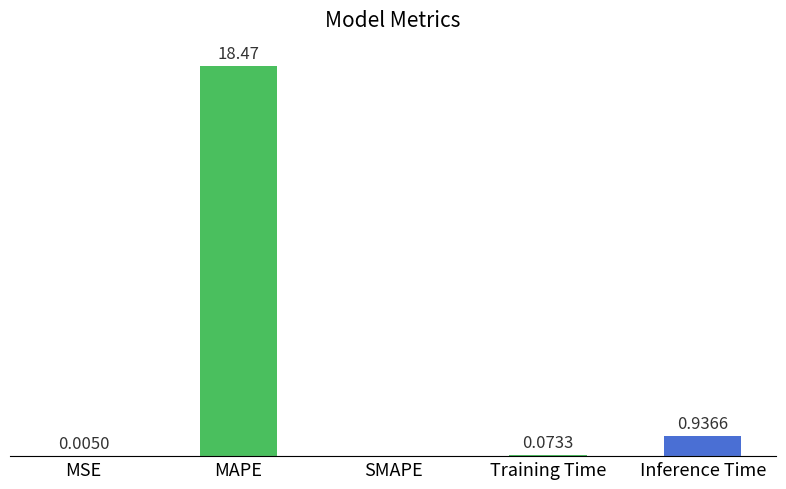

At which category does the chart reach its peak across all series?

MAPE